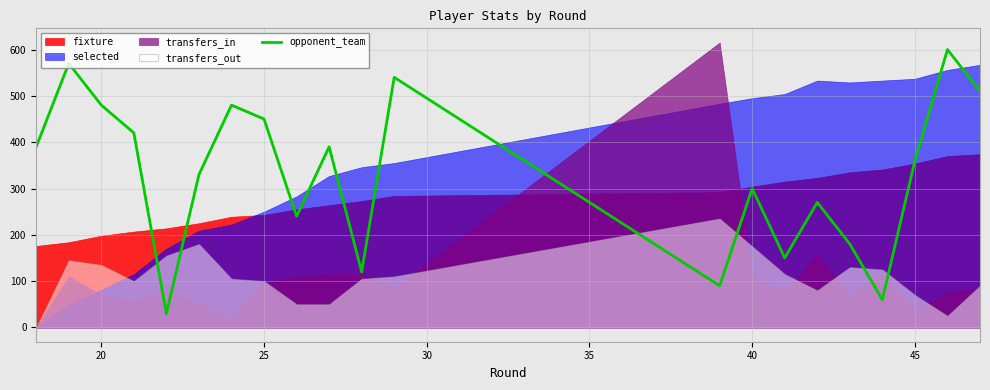

What is the minimum value for opponent_team?

30